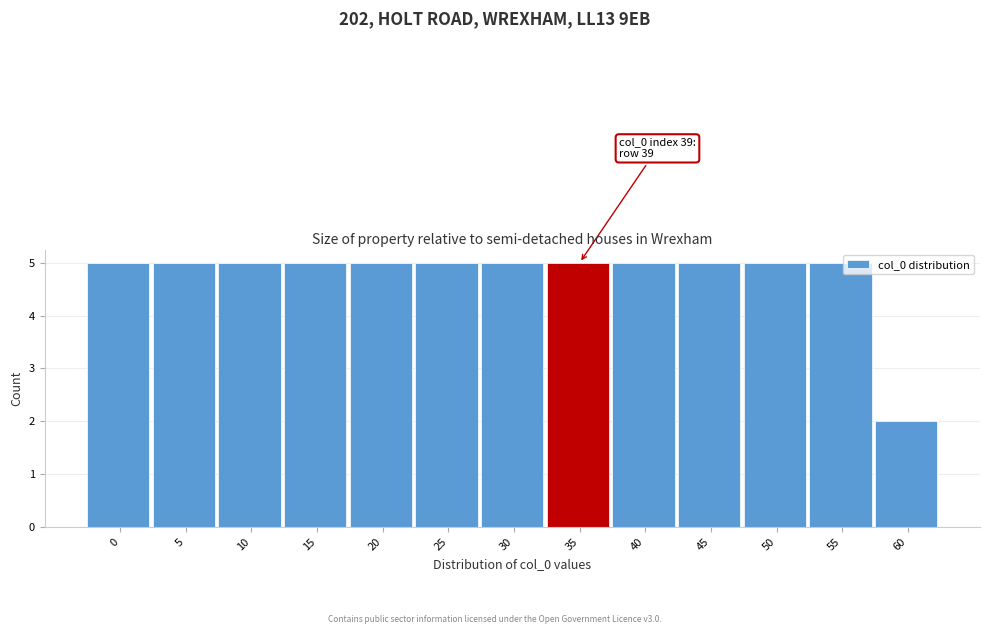

Reading right to left, what are all the values shown in this chart?

60=2	55=5	50=5	45=5	40=5	35=5	30=5	25=5	20=5	15=5	10=5	5=5	0=5